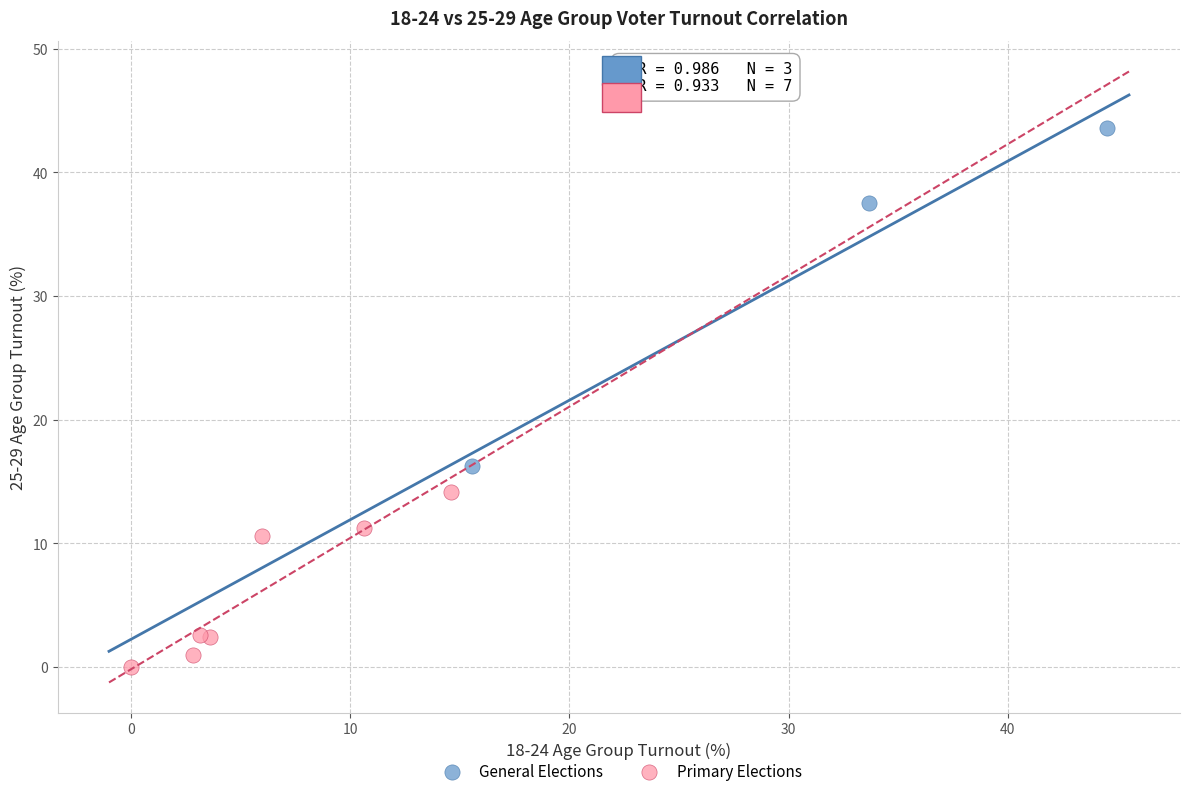

Which series reaches the maximum Y coordinate?

General Elections